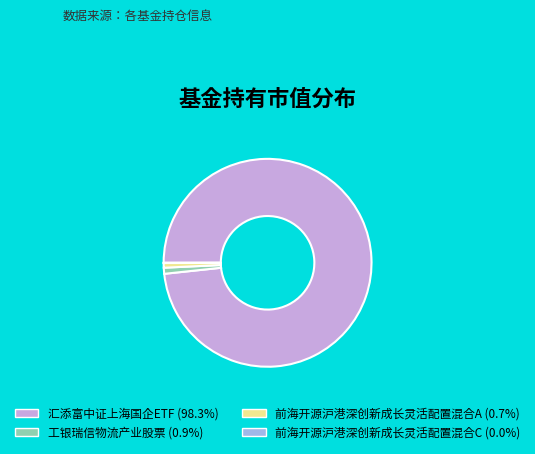

Is the sum of 工银瑞信物流产业股票 (0.9%) and 汇添富中证上海国企ETF (98.3%) greater than half?

Yes